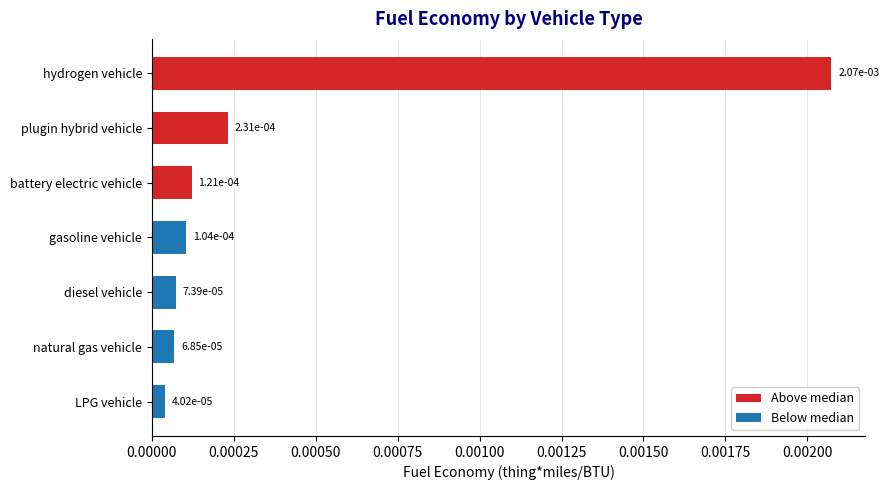

How many data points does each series have?

7